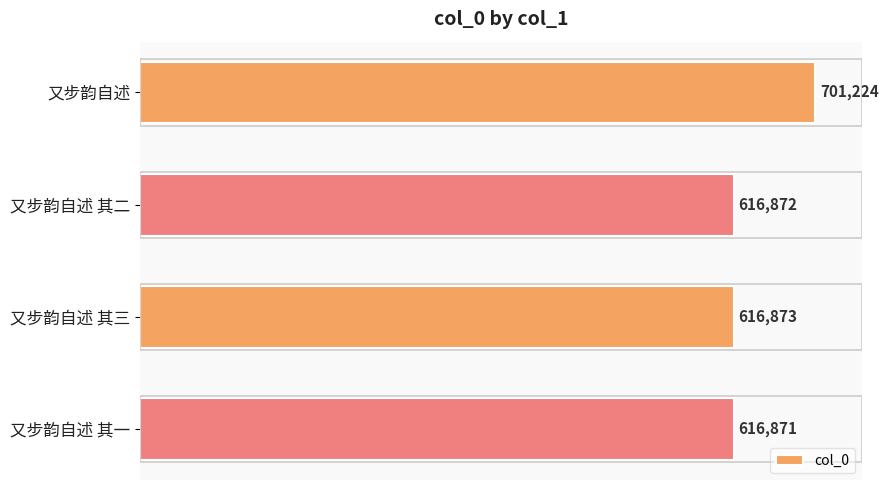

Are the bars grouped side by side (vs. stacked)?

No